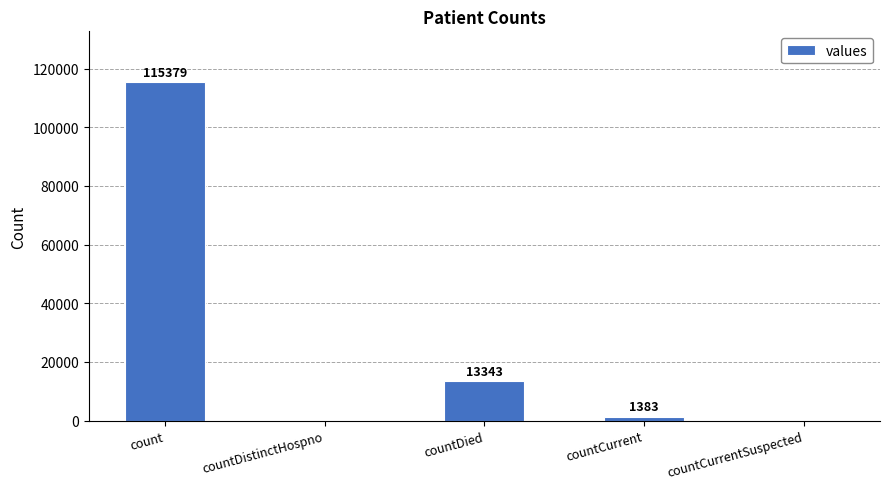

Which has a higher value, count or countCurrentSuspected?

count